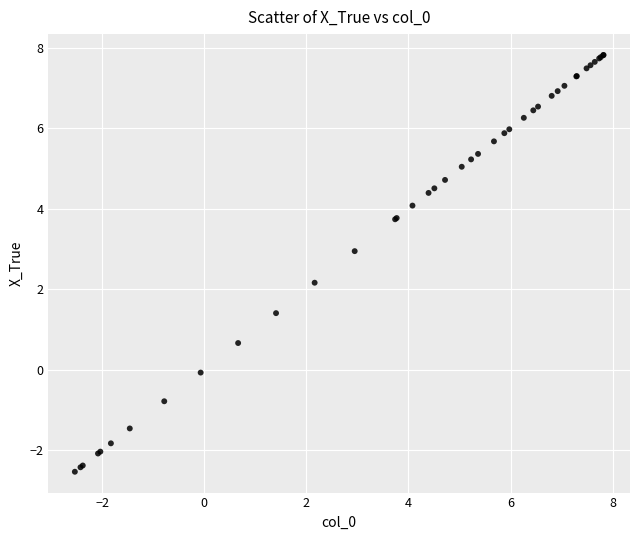

What Y value in the scatter plot is closest to 2?

2.2